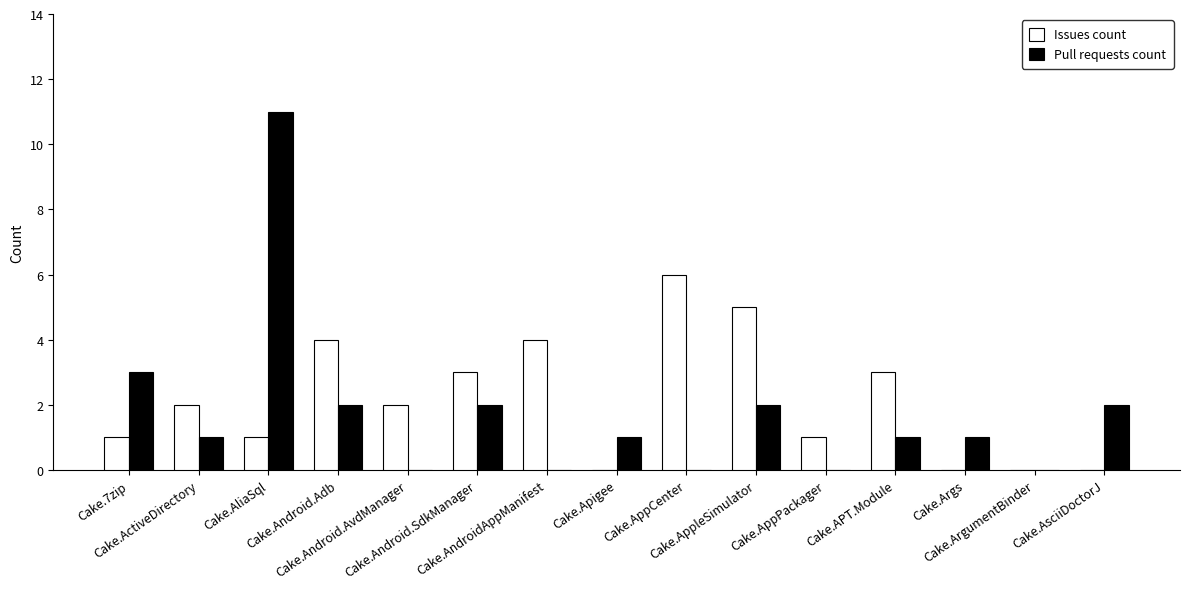

Which series changed the most between Cake.Android.SdkManager and Cake.Apigee?

Issues count